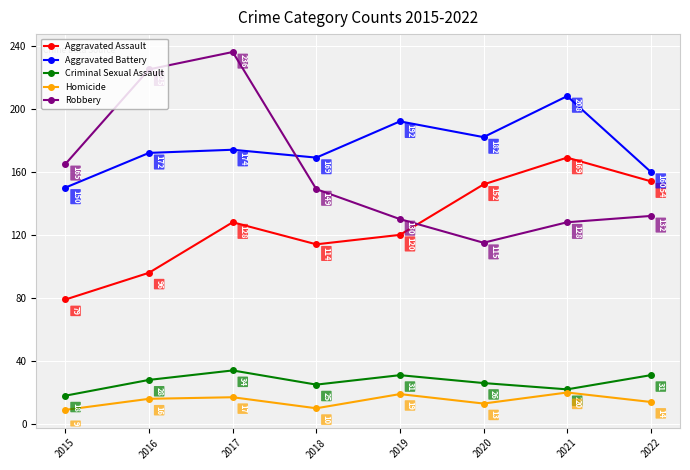

At which label does Homicide reach its peak?

2021